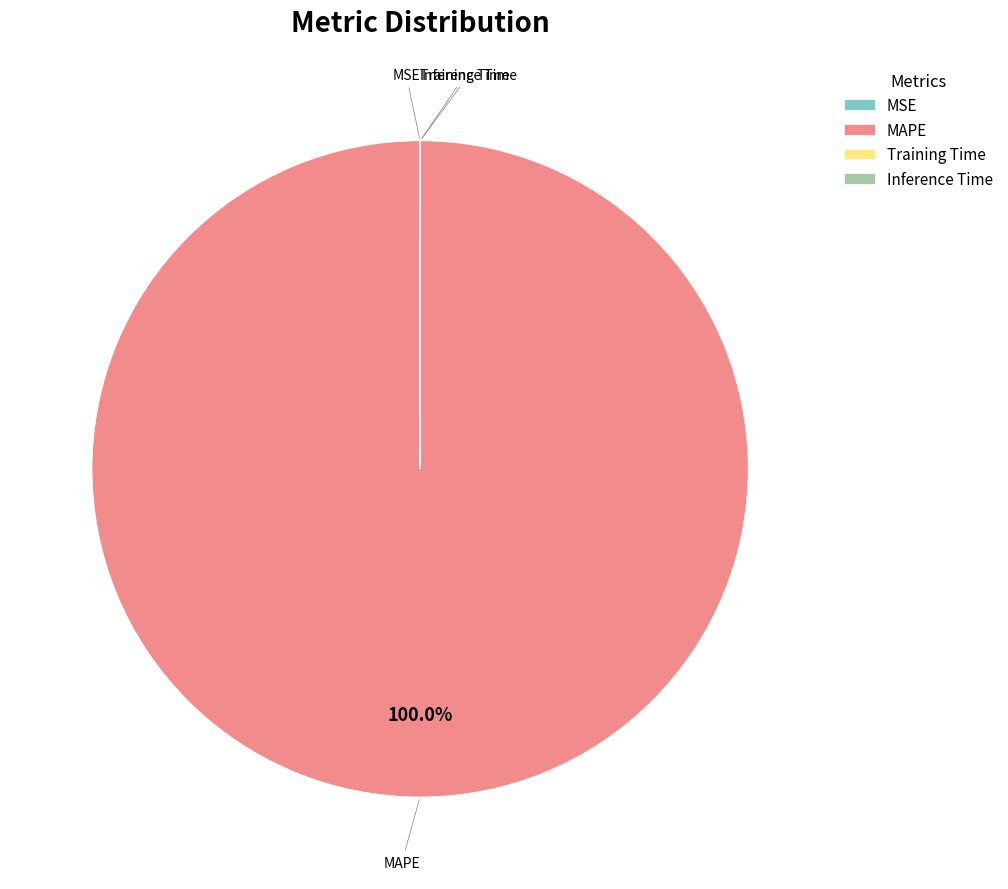

Which slice is the largest?

MAPE